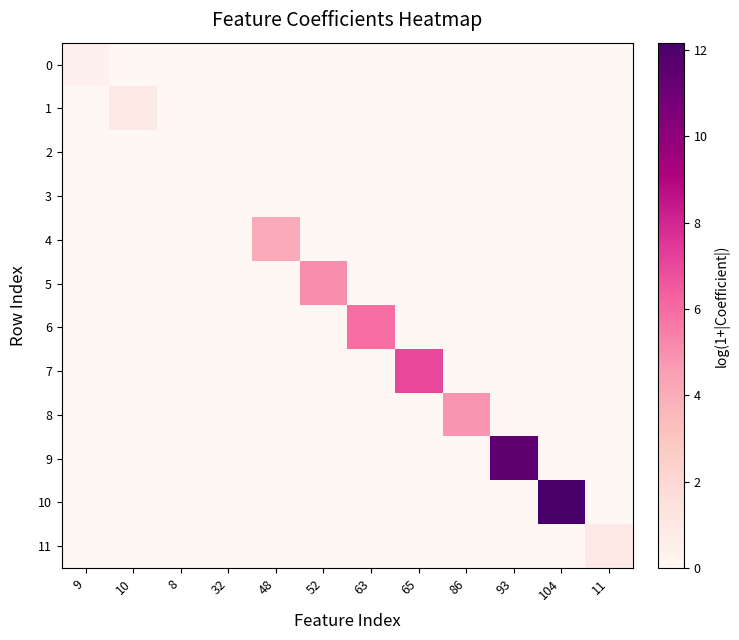

Reading left to right, list all the values displayed in this chart.

0: 9=0.5	10=0.0	8=0.0	32=0.0	48=0.0	52=0.0	63=0.0	65=0.0	86=0.0	93=0.0	104=0.0	11=0.0
1: 9=0.0	10=0.9	8=0.0	32=0.0	48=0.0	52=0.0	63=0.0	65=0.0	86=0.0	93=0.0	104=0.0	11=0.0
2: 9=0.0	10=0.0	8=0.1	32=0.0	48=0.0	52=0.0	63=0.0	65=0.0	86=0.0	93=0.0	104=0.0	11=0.0
3: 9=0.0	10=0.0	8=0.0	32=0.0	48=0.0	52=0.0	63=0.0	65=0.0	86=0.0	93=0.0	104=0.0	11=0.0
4: 9=0.0	10=0.0	8=0.0	32=0.0	48=4.1	52=0.0	63=0.0	65=0.0	86=0.0	93=0.0	104=0.0	11=0.0
5: 9=0.0	10=0.0	8=0.0	32=0.0	48=0.0	52=5.1	63=0.0	65=0.0	86=0.0	93=0.0	104=0.0	11=0.0
6: 9=0.0	10=0.0	8=0.0	32=0.0	48=0.0	52=0.0	63=5.9	65=0.0	86=0.0	93=0.0	104=0.0	11=0.0
7: 9=0.0	10=0.0	8=0.0	32=0.0	48=0.0	52=0.0	63=0.0	65=7.0	86=0.0	93=0.0	104=0.0	11=0.0
8: 9=0.0	10=0.0	8=0.0	32=0.0	48=0.0	52=0.0	63=0.0	65=0.0	86=4.9	93=0.0	104=0.0	11=0.0
9: 9=0.0	10=0.0	8=0.0	32=0.0	48=0.0	52=0.0	63=0.0	65=0.0	86=0.0	93=11.4	104=0.0	11=0.0
10: 9=0.0	10=0.0	8=0.0	32=0.0	48=0.0	52=0.0	63=0.0	65=0.0	86=0.0	93=0.0	104=12.2	11=0.0
11: 9=0.0	10=0.0	8=0.0	32=0.0	48=0.0	52=0.0	63=0.0	65=0.0	86=0.0	93=0.0	104=0.0	11=0.8